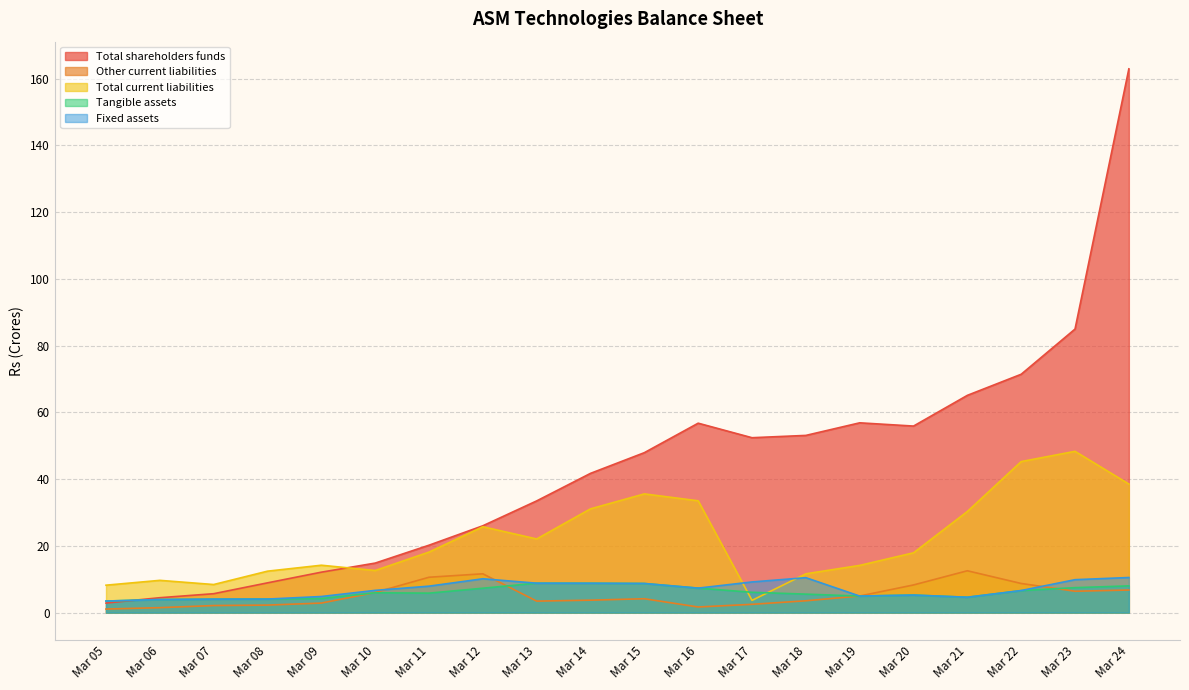

Which series has the widest spread of values?

Total shareholders funds